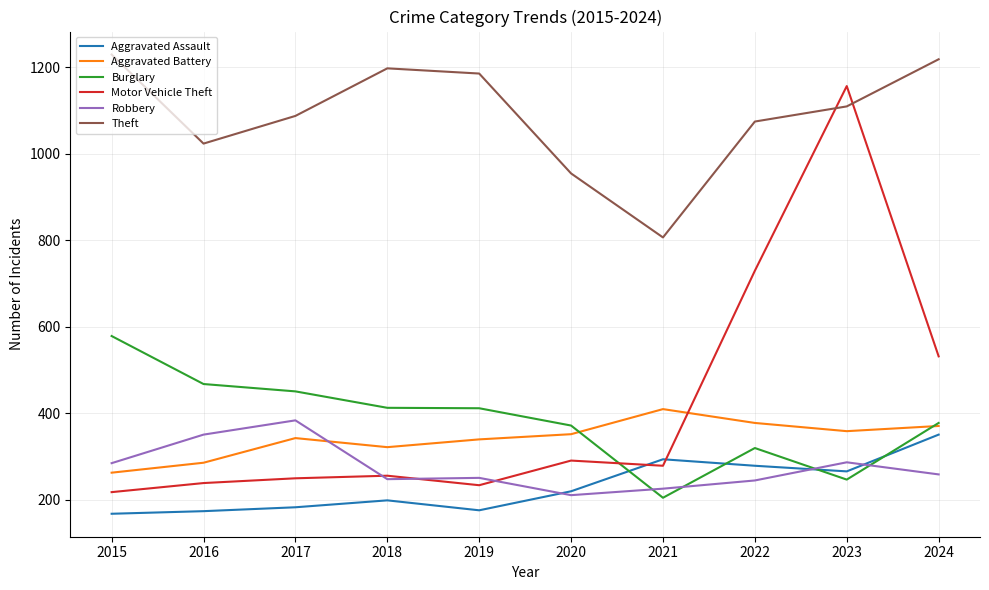

At 2015, list the series in order from largest to smallest.

Theft, Burglary, Robbery, Aggravated Battery, Motor Vehicle Theft, Aggravated Assault